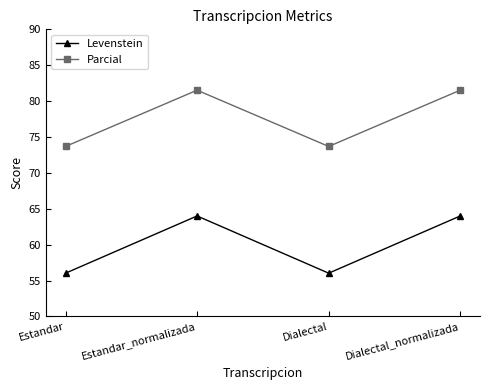

Reading left to right, list all the values displayed in this chart.

Levenstein: Estandar=56.0	Estandar_normalizada=64.0	Dialectal=56.0	Dialectal_normalizada=64.0
Parcial: Estandar=73.7	Estandar_normalizada=81.5	Dialectal=73.7	Dialectal_normalizada=81.5